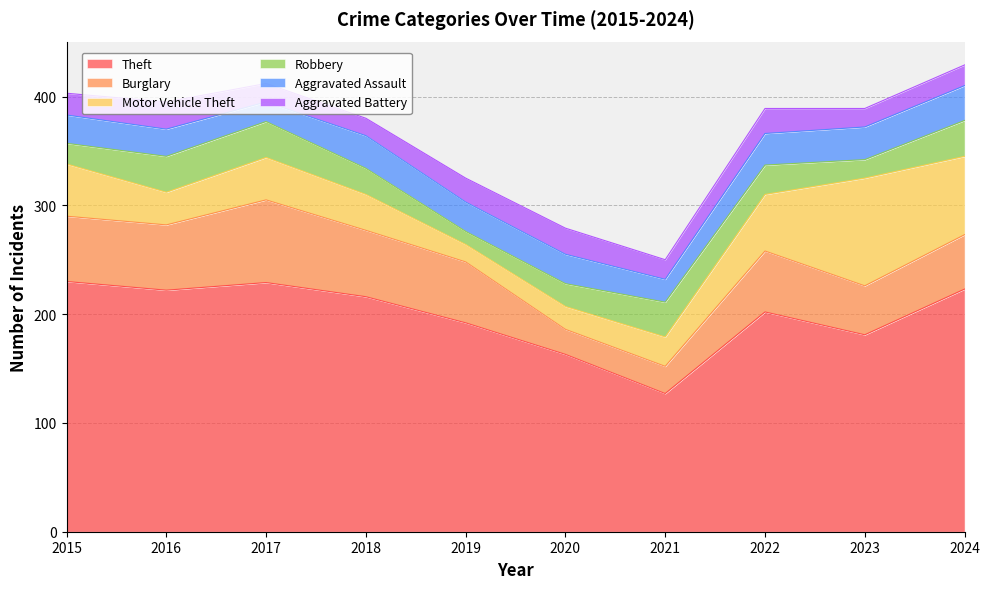

What is the total value across all series at 2018?

380